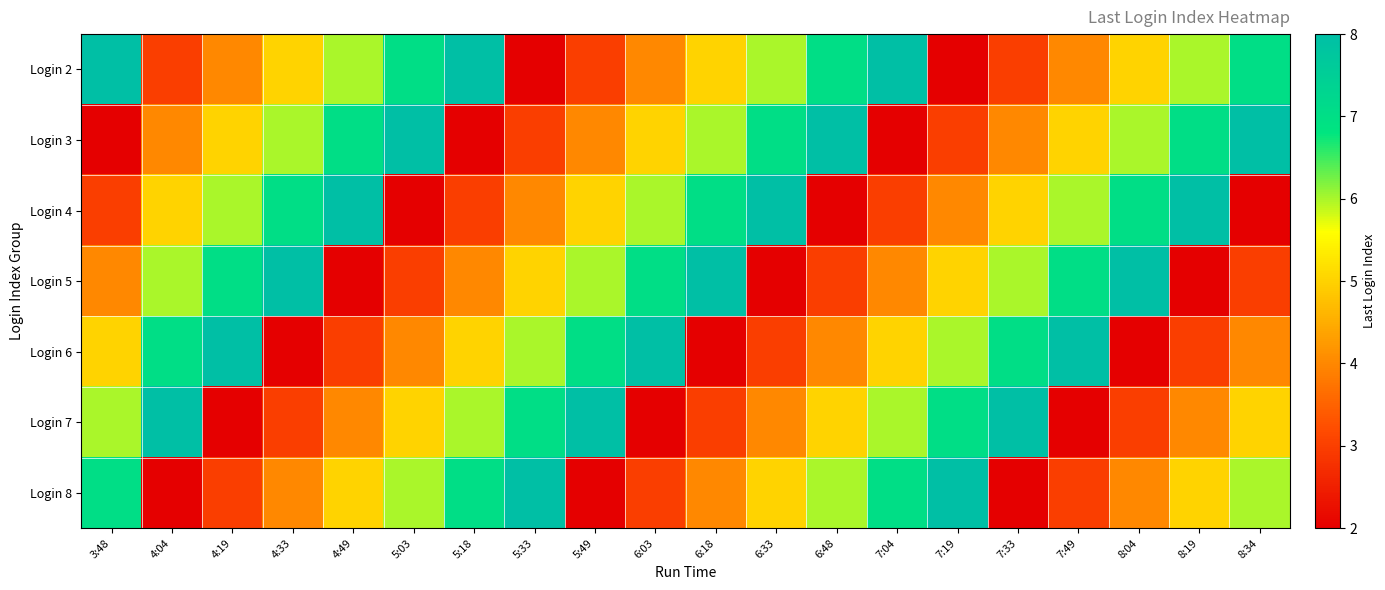

Reading right to left, list all the values displayed in this chart.

Login 2: 8:34=7	8:19=6	8:04=5	7:49=4	7:33=3	7:19=2	7:04=8	6:48=7	6:33=6	6:18=5	6:03=4	5:49=3	5:33=2	5:18=8	5:03=7	4:49=6	4:33=5	4:19=4	4:04=3	3:48=8
Login 3: 8:34=8	8:19=7	8:04=6	7:49=5	7:33=4	7:19=3	7:04=2	6:48=8	6:33=7	6:18=6	6:03=5	5:49=4	5:33=3	5:18=2	5:03=8	4:49=7	4:33=6	4:19=5	4:04=4	3:48=2
Login 4: 8:34=2	8:19=8	8:04=7	7:49=6	7:33=5	7:19=4	7:04=3	6:48=2	6:33=8	6:18=7	6:03=6	5:49=5	5:33=4	5:18=3	5:03=2	4:49=8	4:33=7	4:19=6	4:04=5	3:48=3
Login 5: 8:34=3	8:19=2	8:04=8	7:49=7	7:33=6	7:19=5	7:04=4	6:48=3	6:33=2	6:18=8	6:03=7	5:49=6	5:33=5	5:18=4	5:03=3	4:49=2	4:33=8	4:19=7	4:04=6	3:48=4
Login 6: 8:34=4	8:19=3	8:04=2	7:49=8	7:33=7	7:19=6	7:04=5	6:48=4	6:33=3	6:18=2	6:03=8	5:49=7	5:33=6	5:18=5	5:03=4	4:49=3	4:33=2	4:19=8	4:04=7	3:48=5
Login 7: 8:34=5	8:19=4	8:04=3	7:49=2	7:33=8	7:19=7	7:04=6	6:48=5	6:33=4	6:18=3	6:03=2	5:49=8	5:33=7	5:18=6	5:03=5	4:49=4	4:33=3	4:19=2	4:04=8	3:48=6
Login 8: 8:34=6	8:19=5	8:04=4	7:49=3	7:33=2	7:19=8	7:04=7	6:48=6	6:33=5	6:18=4	6:03=3	5:49=2	5:33=8	5:18=7	5:03=6	4:49=5	4:33=4	4:19=3	4:04=2	3:48=7